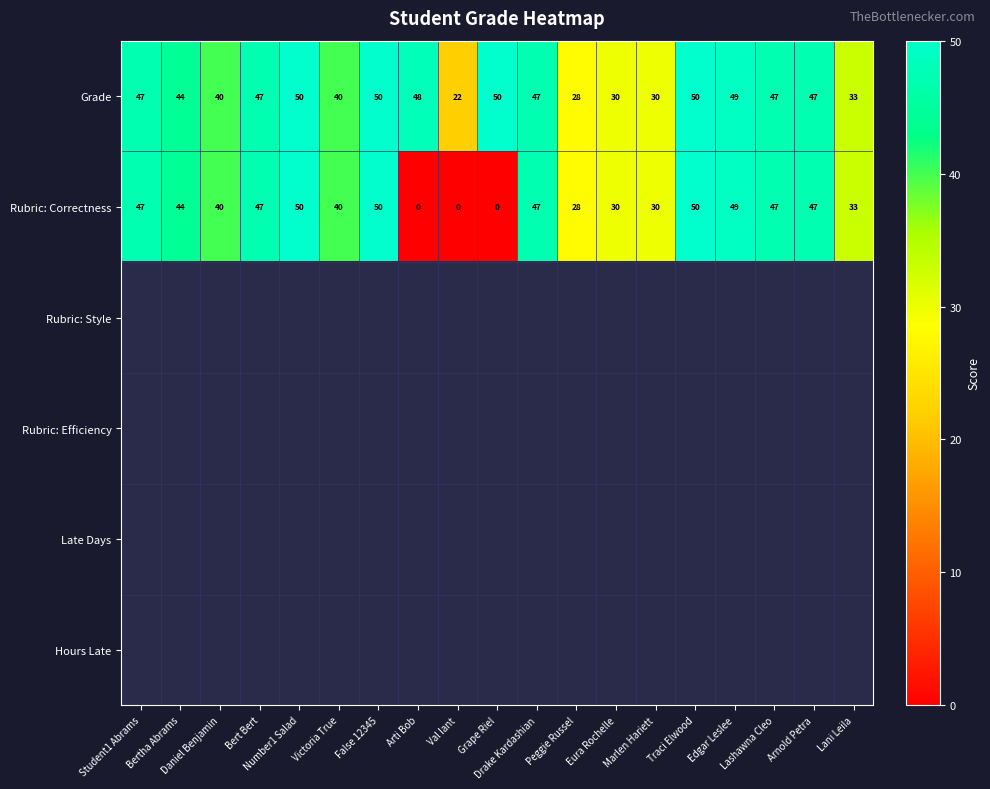

What is the sum of all Rubric: Correctness values?

679